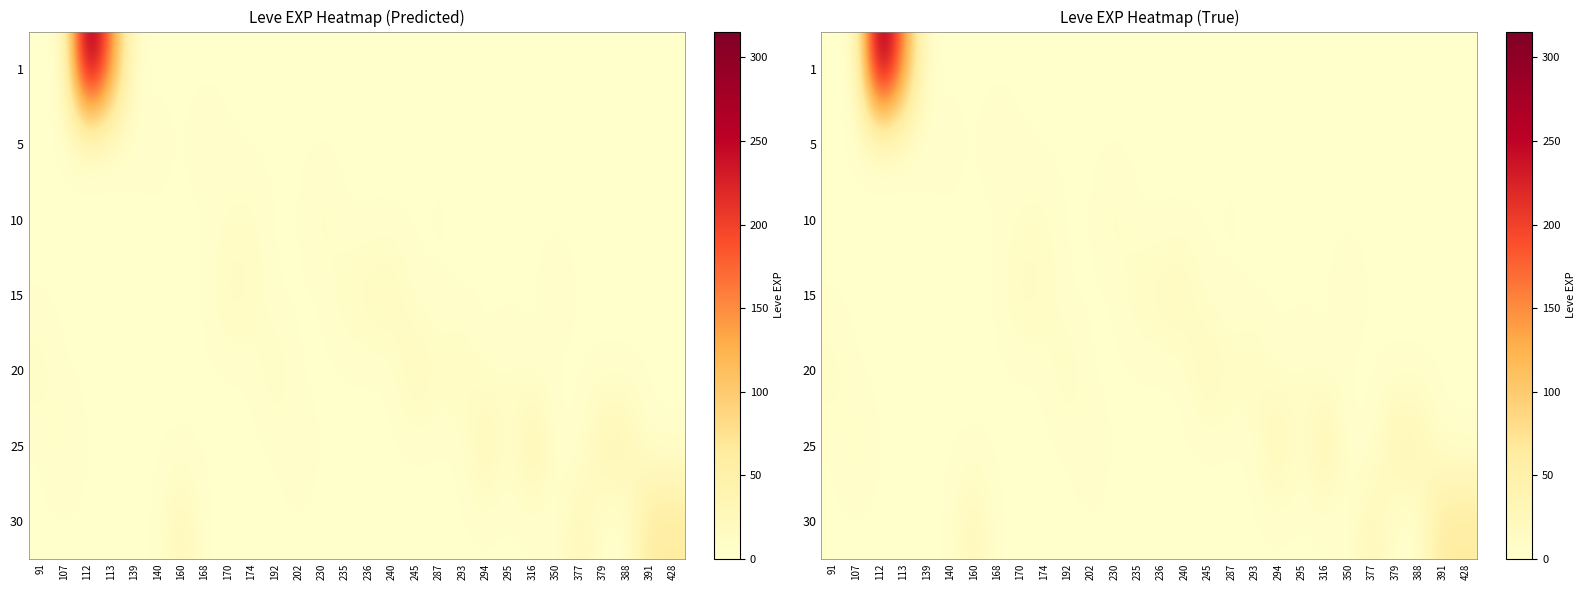

Is it true that row_5 equals 0.0 at 295?

True